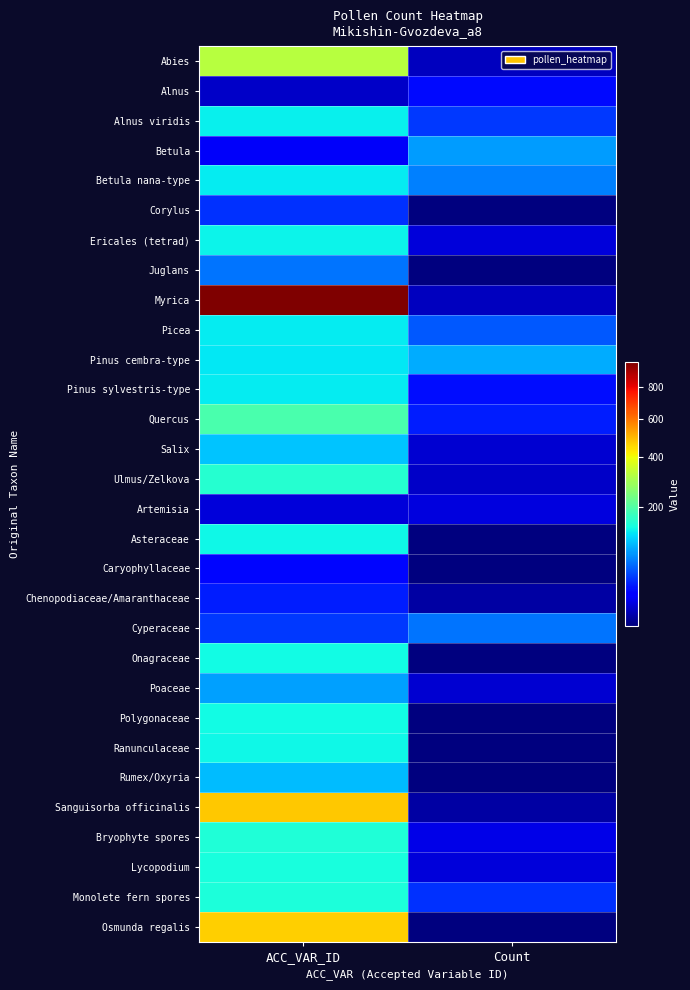

At ACC_VAR_ID, list the series in order from smallest to largest.

Alnus, Artemisia, Betula, Caryophyllaceae, Chenopodiaceae/Amaranthaceae, Corylus, Cyperaceae, Juglans, Poaceae, Rumex/Oxyria, Salix, Pinus cembra-type, Pinus sylvestris-type, Picea, Betula nana-type, Alnus viridis, Ericales (tetrad), Asteraceae, Ranunculaceae, Onagraceae, Polygonaceae, Lycopodium, Monolete fern spores, Bryophyte spores, Ulmus/Zelkova, Quercus, Abies, Osmunda regalis, Sanguisorba officinalis, Myrica